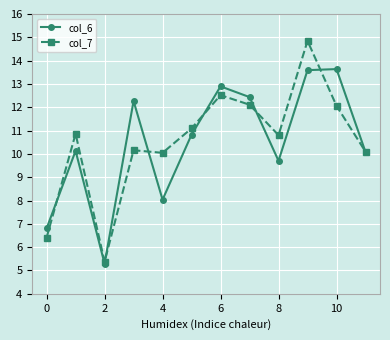

List the series in order of their peak value, lowest first.

col_6, col_7